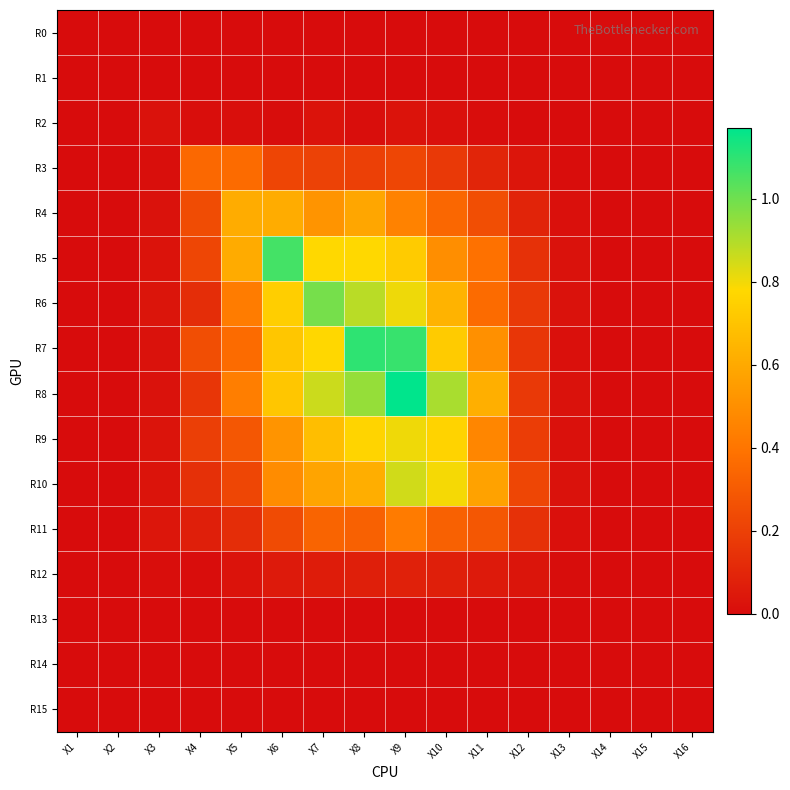

Reading left to right, what are all the values shown in this chart?

R0: X1=0.0	X2=0.0	X3=0.0	X4=0.0	X5=0.0	X6=0.0	X7=0.0	X8=0.0	X9=0.0	X10=0.0	X11=0.0	X12=0.0	X13=0.0	X14=0.0	X15=0.0	X16=0.0
R1: X1=0.0	X2=0.0	X3=0.0	X4=0.0	X5=0.0	X6=0.0	X7=0.0	X8=0.0	X9=0.0	X10=0.0	X11=0.0	X12=0.0	X13=0.0	X14=0.0	X15=0.0	X16=0.0
R2: X1=0.0	X2=0.0	X3=0.0	X4=0.0	X5=0.0	X6=0.0	X7=0.0	X8=0.0	X9=0.0	X10=0.0	X11=0.0	X12=0.0	X13=0.0	X14=0.0	X15=0.0	X16=0.0
R3: X1=0.0	X2=0.0	X3=0.0	X4=0.4	X5=0.4	X6=0.2	X7=0.2	X8=0.2	X9=0.2	X10=0.2	X11=0.1	X12=0.0	X13=0.0	X14=0.0	X15=0.0	X16=0.0
R4: X1=0.0	X2=0.0	X3=0.0	X4=0.2	X5=0.6	X6=0.6	X7=0.5	X8=0.6	X9=0.5	X10=0.3	X11=0.3	X12=0.1	X13=0.0	X14=0.0	X15=0.0	X16=0.0
R5: X1=0.0	X2=0.0	X3=0.0	X4=0.2	X5=0.6	X6=1.1	X7=0.8	X8=0.8	X9=0.7	X10=0.5	X11=0.4	X12=0.1	X13=0.0	X14=0.0	X15=0.0	X16=0.0
R6: X1=0.0	X2=0.0	X3=0.0	X4=0.1	X5=0.4	X6=0.7	X7=1.0	X8=0.9	X9=0.8	X10=0.6	X11=0.4	X12=0.2	X13=0.0	X14=0.0	X15=0.0	X16=0.0
R7: X1=0.0	X2=0.0	X3=0.0	X4=0.3	X5=0.4	X6=0.7	X7=0.8	X8=1.1	X9=1.1	X10=0.7	X11=0.5	X12=0.2	X13=0.0	X14=0.0	X15=0.0	X16=0.0
R8: X1=0.0	X2=0.0	X3=0.0	X4=0.2	X5=0.4	X6=0.7	X7=0.9	X8=0.9	X9=1.2	X10=0.9	X11=0.6	X12=0.2	X13=0.0	X14=0.0	X15=0.0	X16=0.0
R9: X1=0.0	X2=0.0	X3=0.0	X4=0.2	X5=0.3	X6=0.5	X7=0.7	X8=0.8	X9=0.8	X10=0.8	X11=0.5	X12=0.2	X13=0.0	X14=0.0	X15=0.0	X16=0.0
R10: X1=0.0	X2=0.0	X3=0.0	X4=0.1	X5=0.2	X6=0.5	X7=0.6	X8=0.6	X9=0.9	X10=0.8	X11=0.6	X12=0.2	X13=0.0	X14=0.0	X15=0.0	X16=0.0
R11: X1=0.0	X2=0.0	X3=0.0	X4=0.1	X5=0.1	X6=0.2	X7=0.3	X8=0.3	X9=0.4	X10=0.3	X11=0.3	X12=0.1	X13=0.0	X14=0.0	X15=0.0	X16=0.0
R12: X1=0.0	X2=0.0	X3=0.0	X4=0.0	X5=0.0	X6=0.1	X7=0.1	X8=0.1	X9=0.1	X10=0.1	X11=0.1	X12=0.0	X13=0.0	X14=0.0	X15=0.0	X16=0.0
R13: X1=0.0	X2=0.0	X3=0.0	X4=0.0	X5=0.0	X6=0.0	X7=0.0	X8=0.0	X9=0.0	X10=0.0	X11=0.0	X12=0.0	X13=0.0	X14=0.0	X15=0.0	X16=0.0
R14: X1=0.0	X2=0.0	X3=0.0	X4=0.0	X5=0.0	X6=0.0	X7=0.0	X8=0.0	X9=0.0	X10=0.0	X11=0.0	X12=0.0	X13=0.0	X14=0.0	X15=0.0	X16=0.0
R15: X1=0.0	X2=0.0	X3=0.0	X4=0.0	X5=0.0	X6=0.0	X7=0.0	X8=0.0	X9=0.0	X10=0.0	X11=0.0	X12=0.0	X13=0.0	X14=0.0	X15=0.0	X16=0.0